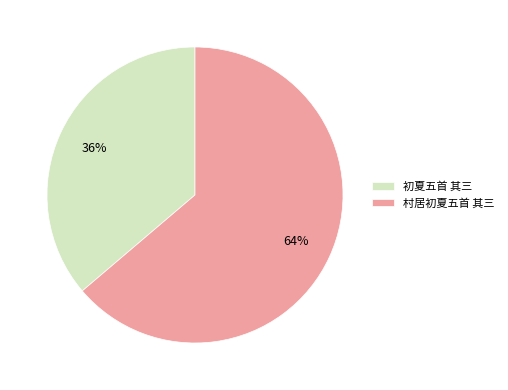

To the nearest percent, what is the difference between the 村居初夏五首 其三 and 初夏五首 其三 slice percentages?

28%